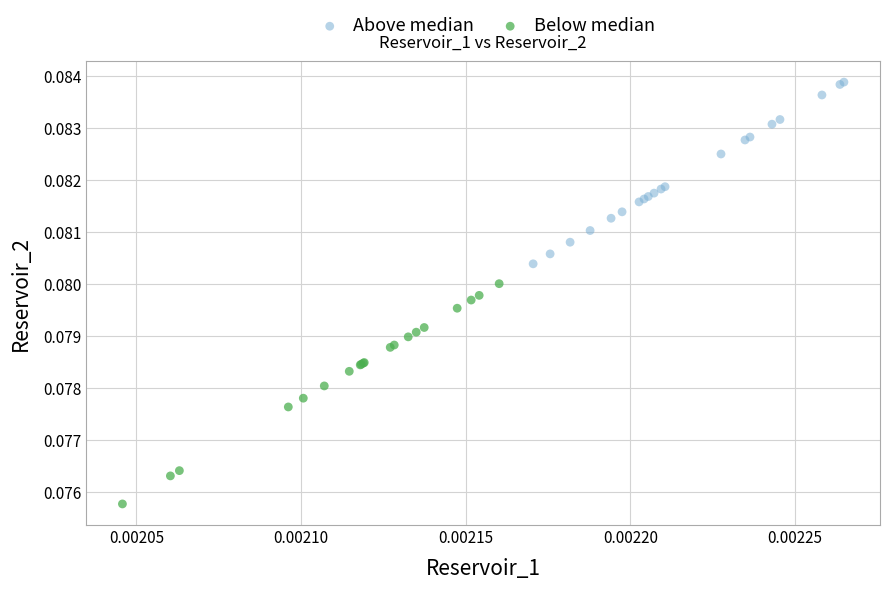

What are all the series names shown in the legend?

Above median, Below median